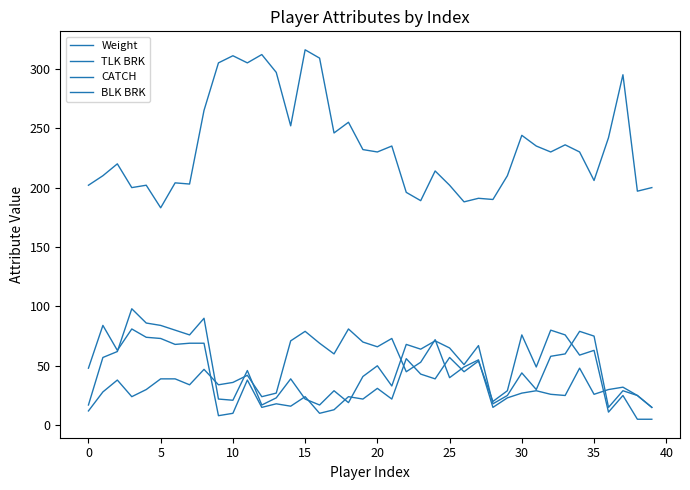

At which category does CATCH reach its first local valley?

30